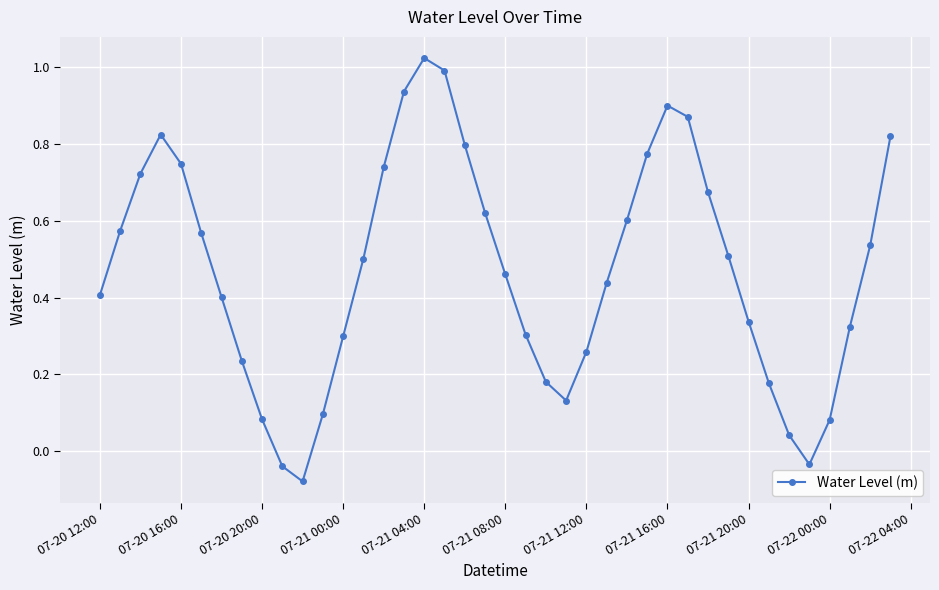

What is the sum of all values?

18.8